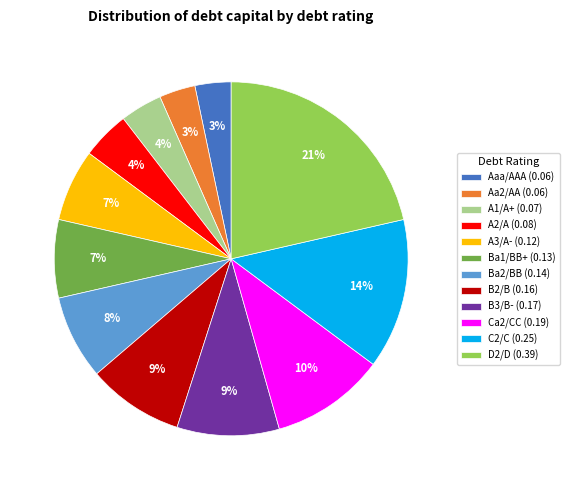

Count the number of slices in the pie.

12